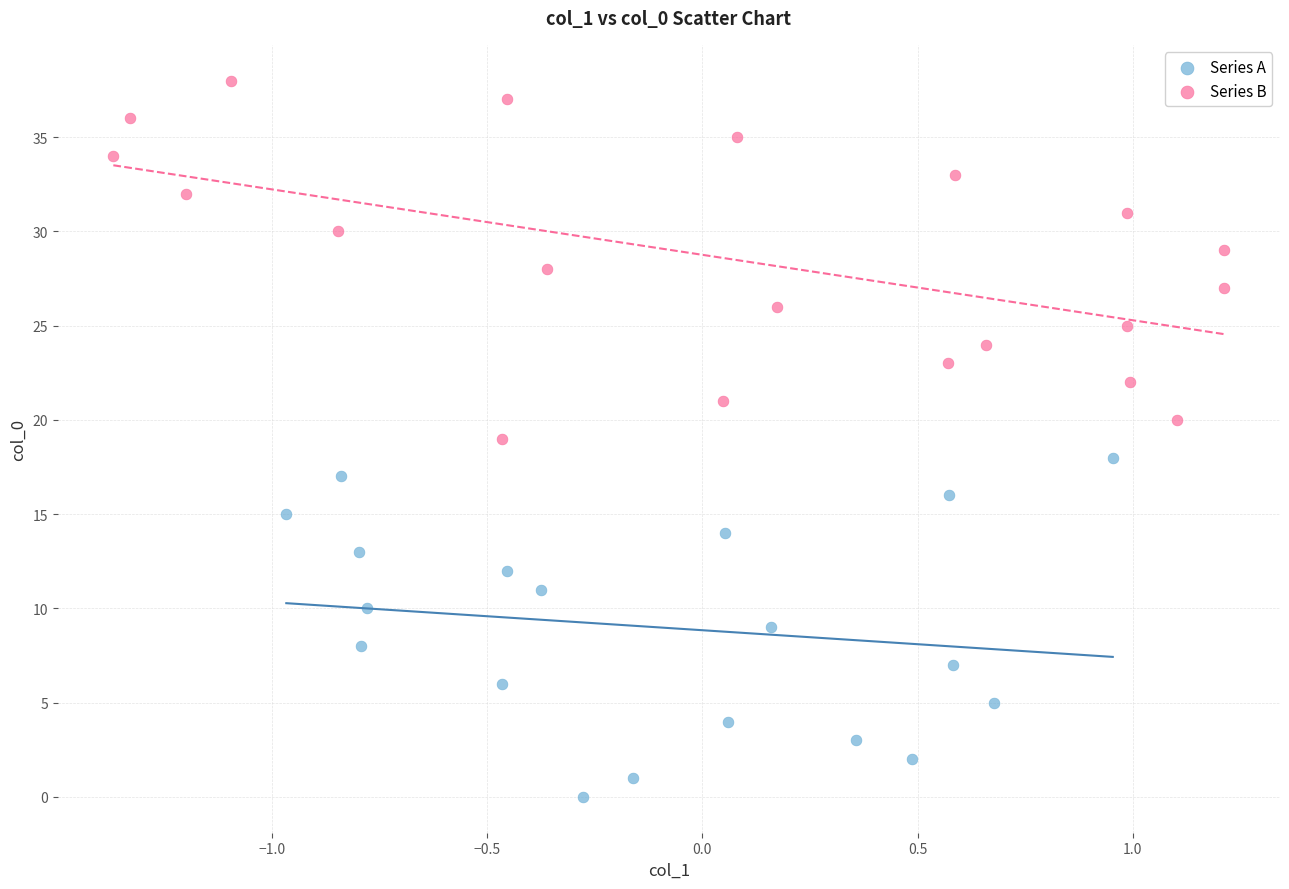

Which series reaches the minimum Y coordinate?

Series A